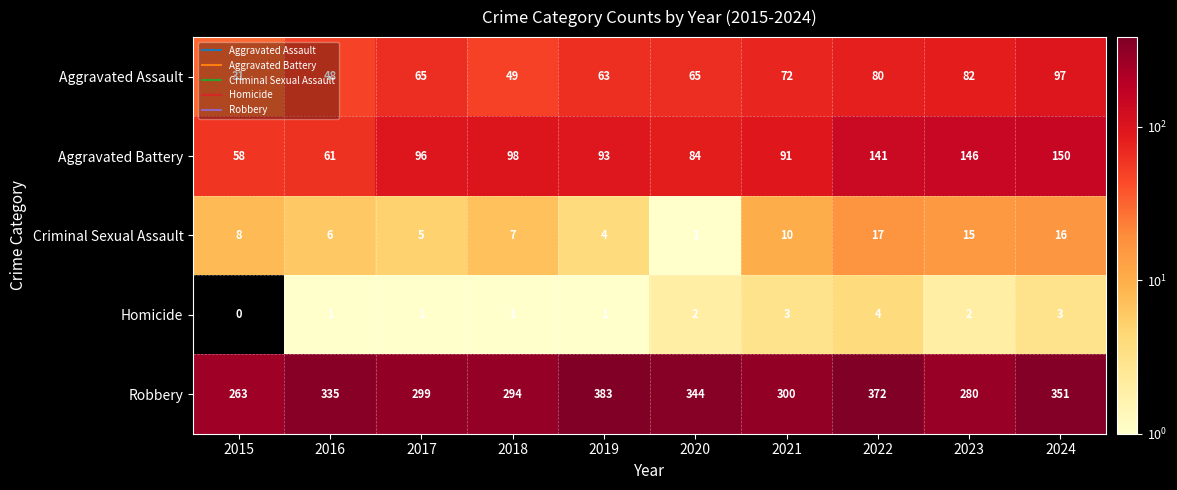

The value of Aggravated Assault at 2023 is 43. True or false?

False